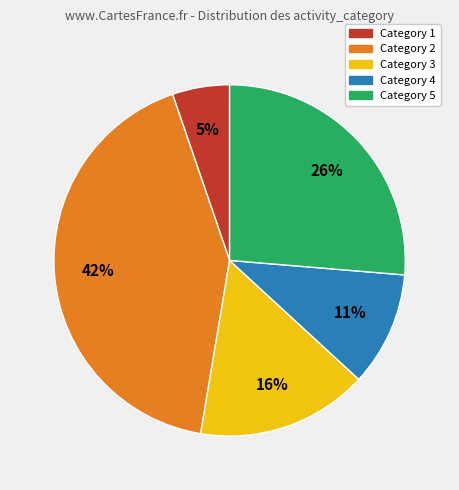

To the nearest percent, what is the average slice percentage?

20%